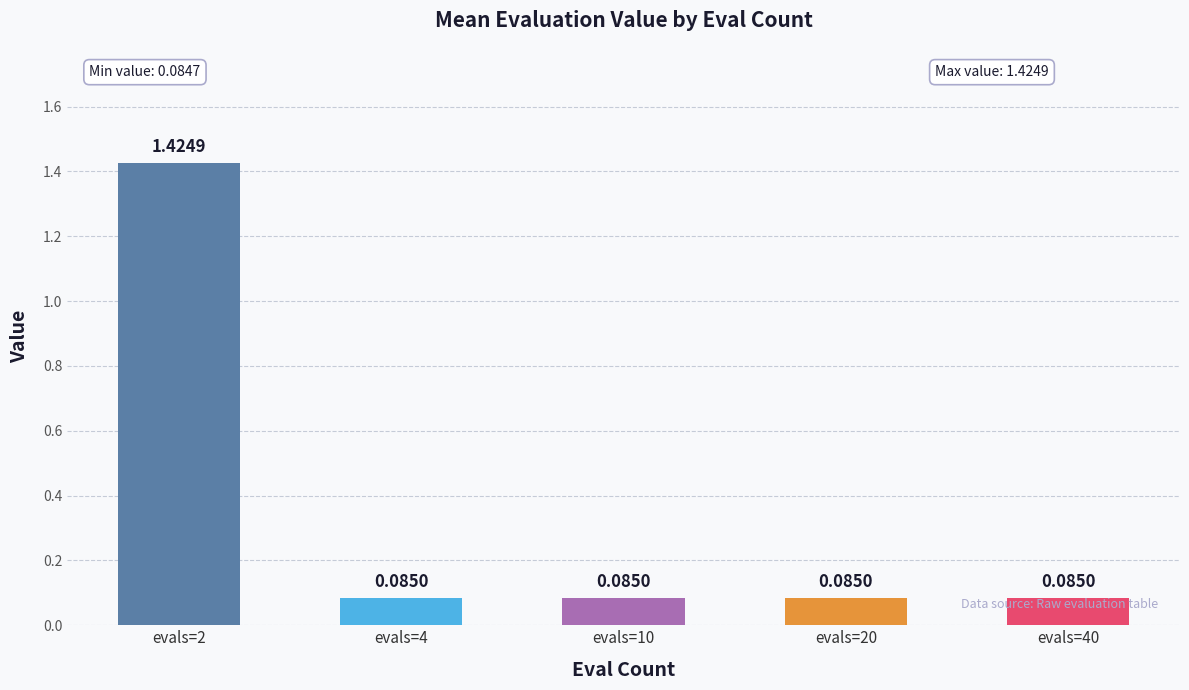

What is the difference between the maximum and minimum values?

1.3